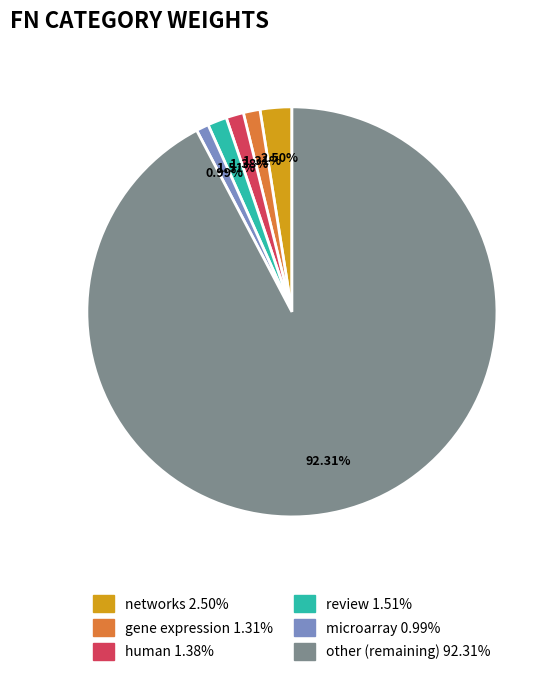

How many slices are in this pie chart?

6